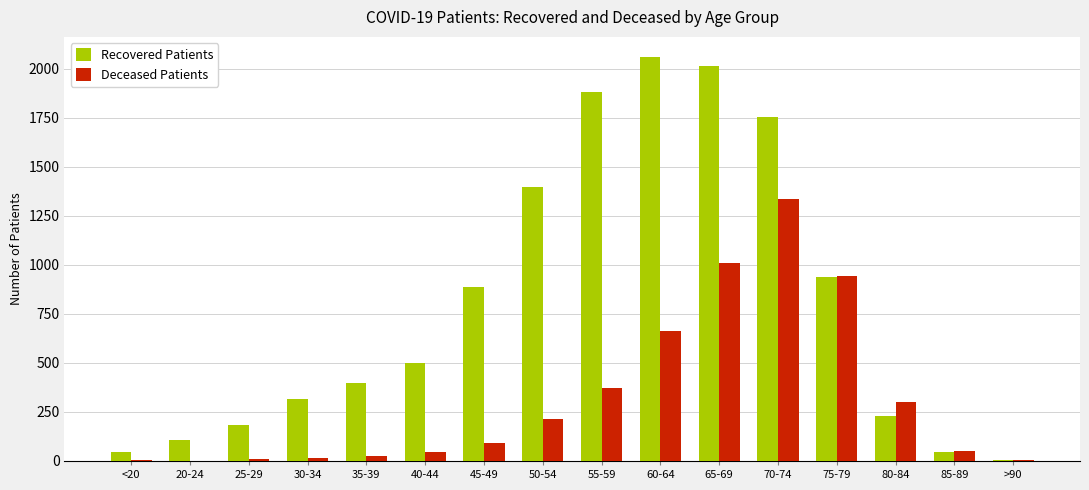

Which series changed the most between 25-29 and 60-64?

Recovered Patients